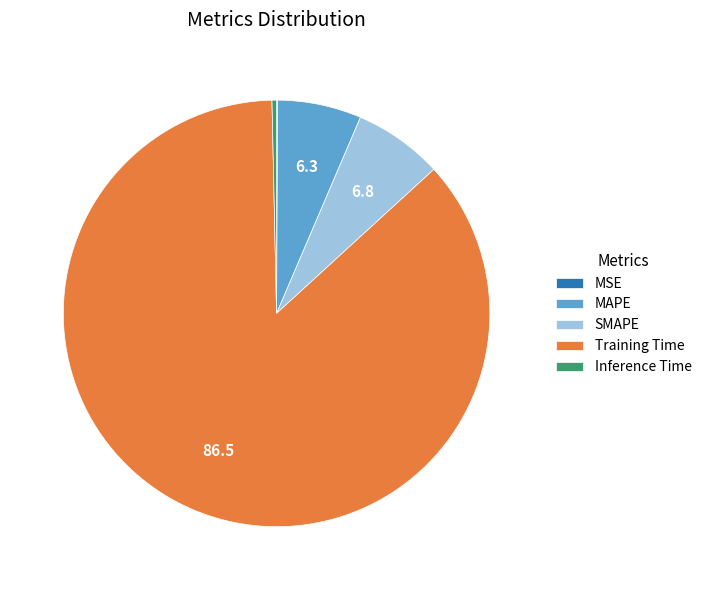

Combined, do MAPE and Training Time account for over 50%?

Yes